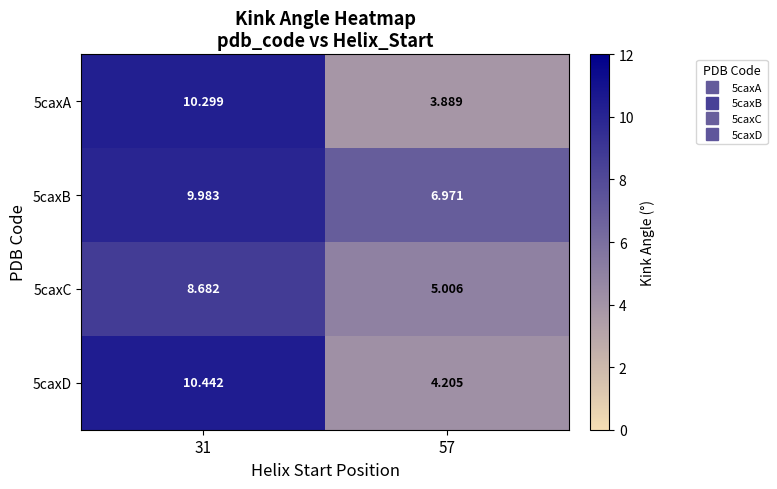

Reading left to right, extract all data points from this chart.

5caxA: 31=10.3	57=3.9
5caxB: 31=10.0	57=7.0
5caxC: 31=8.7	57=5.0
5caxD: 31=10.4	57=4.2